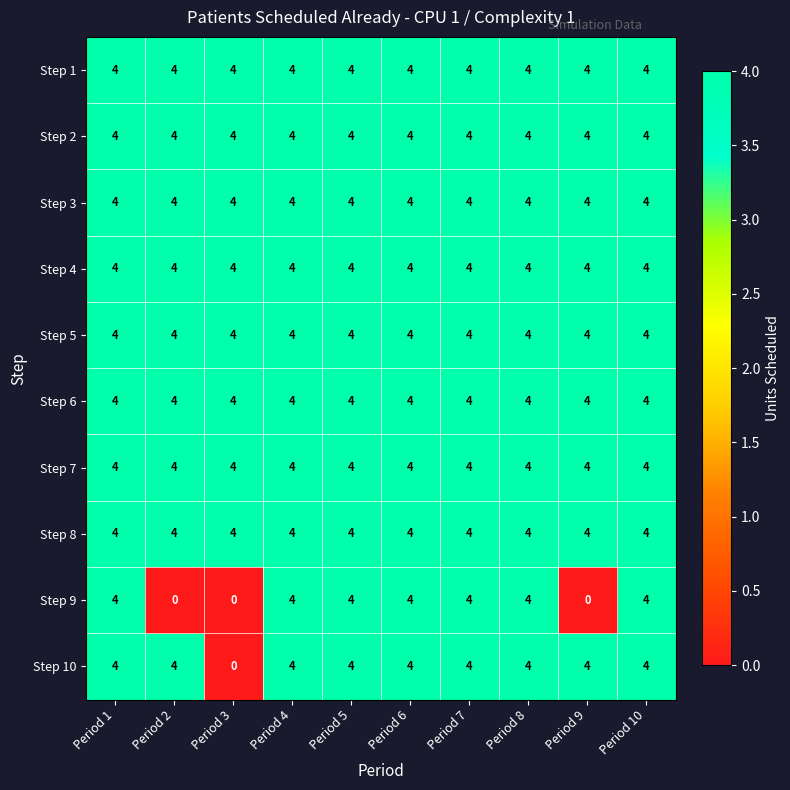

How many data points does each series have?

10